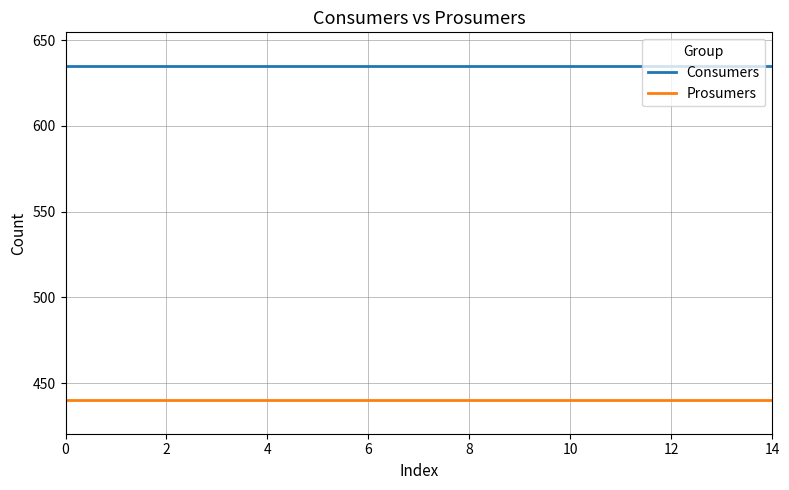

Which series has the largest total across all categories?

Consumers